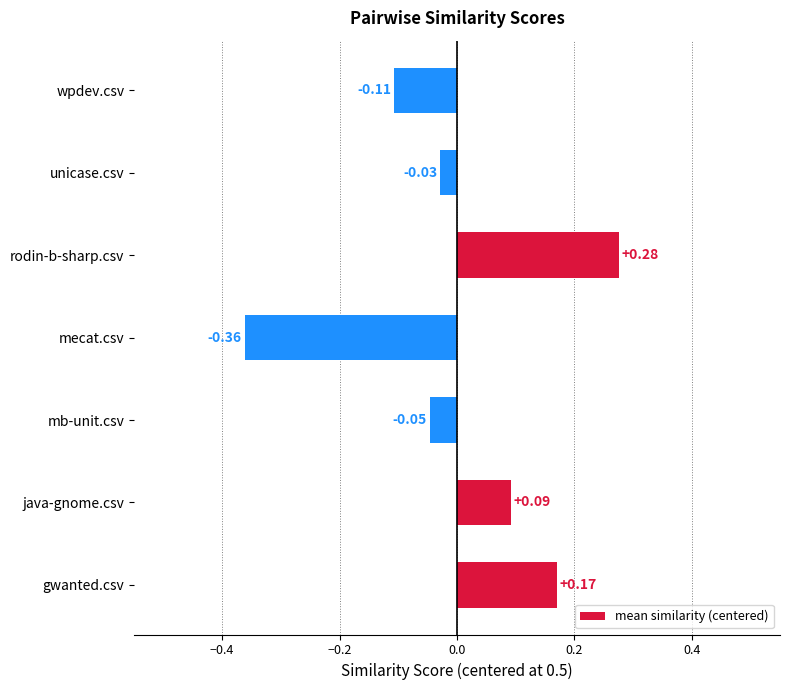

Rank the categories by value from lowest to highest.

mecat.csv, wpdev.csv, mb-unit.csv, unicase.csv, java-gnome.csv, gwanted.csv, rodin-b-sharp.csv